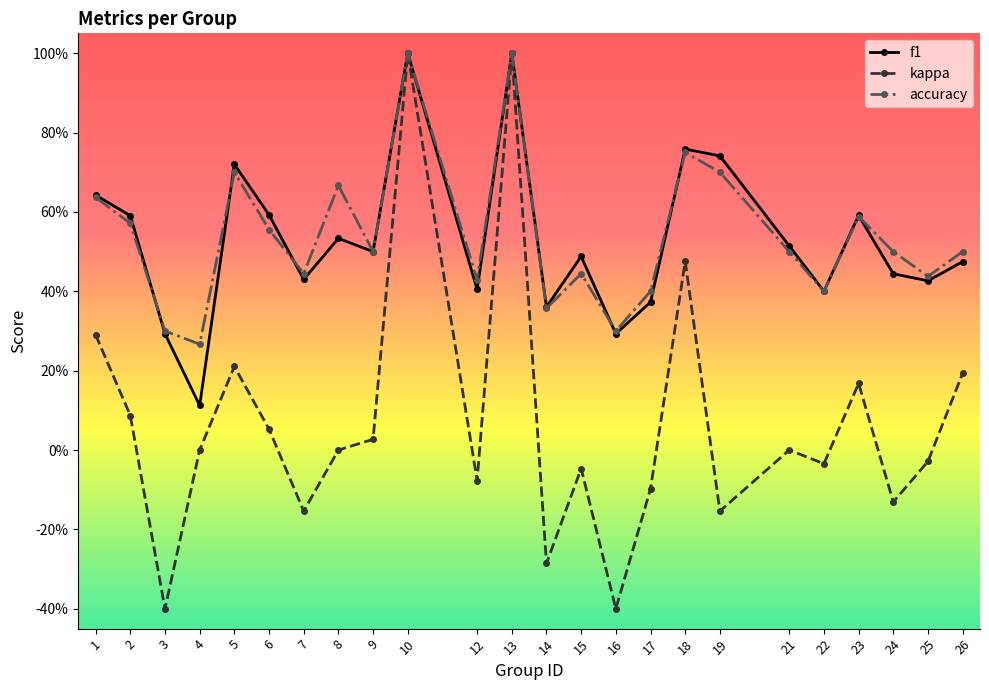

What is the value of the f1 point at the 14th from the left?

0.5